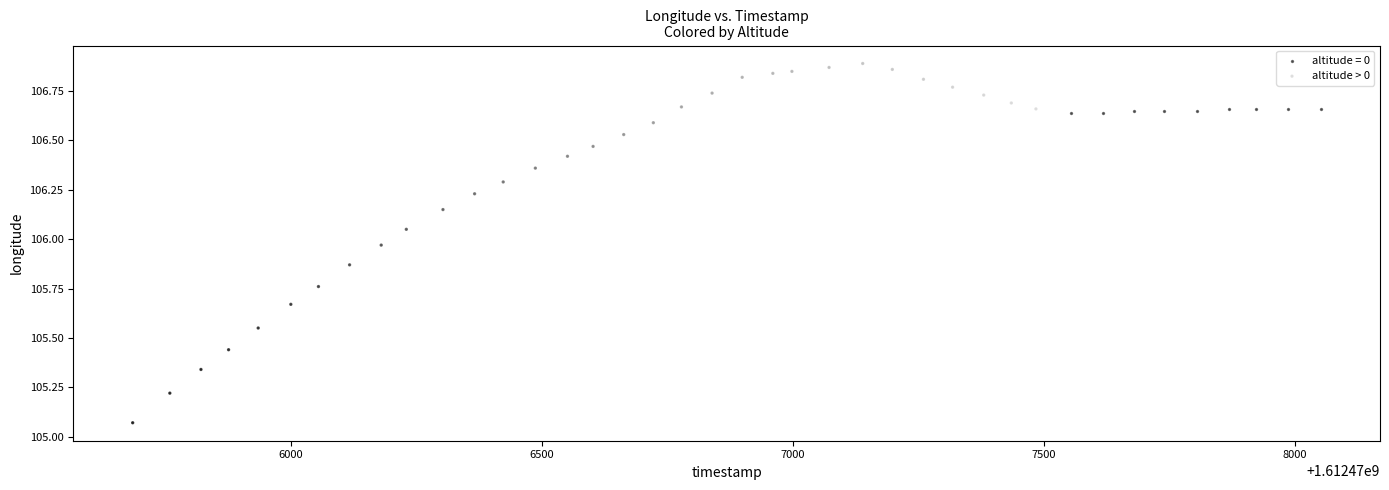

Which series reaches the minimum Y coordinate?

altitude > 0